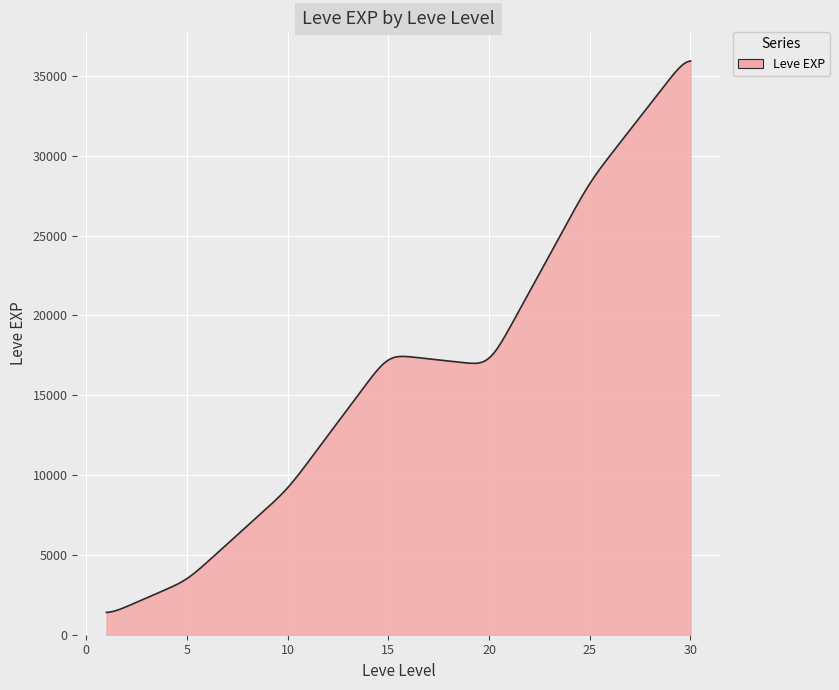

What is the greatest value displayed?

35940.2